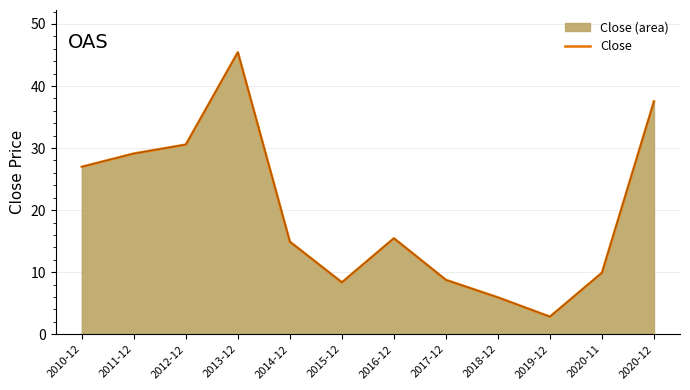

What is the difference between the maximum and minimum values?

42.6